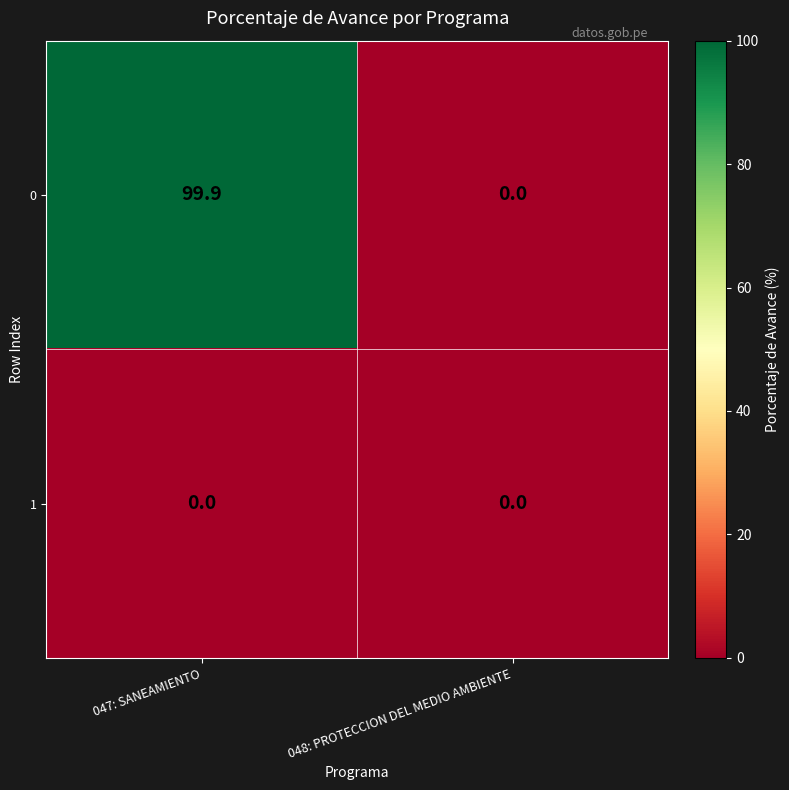

The value of 0 at 047: SANEAMIENTO is 99.9. True or false?

True